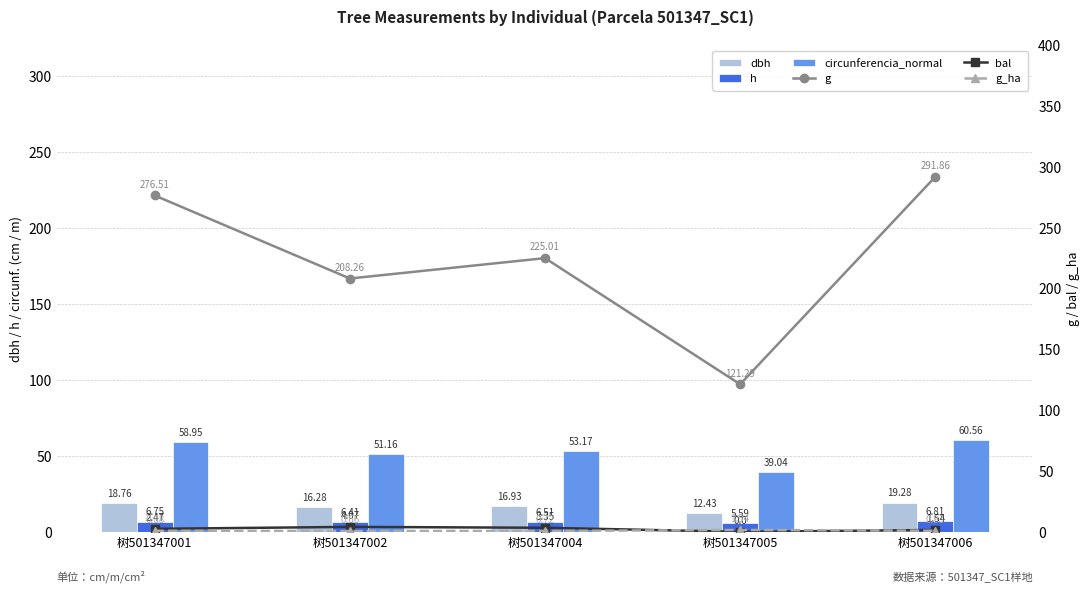

What is the value of the g bar at the 1st from the left?

276.5